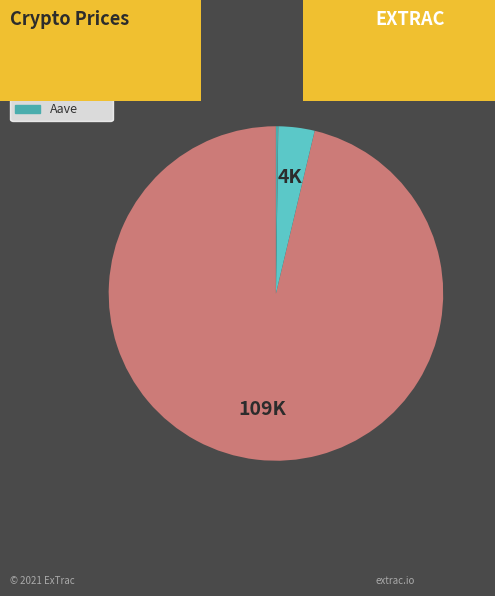

Which category has the biggest portion of the pie?

Bitcoin